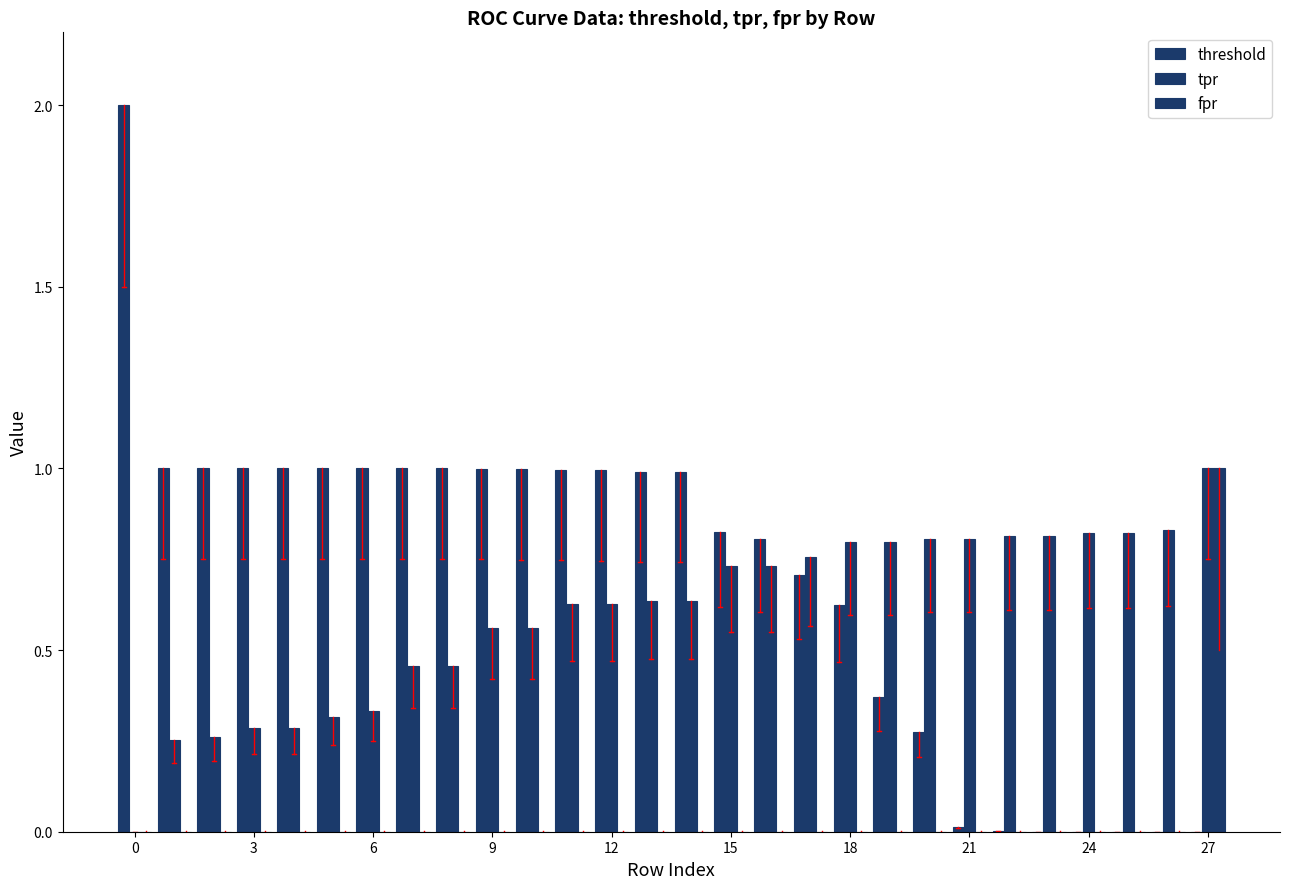

How many series are shown in this chart?

3